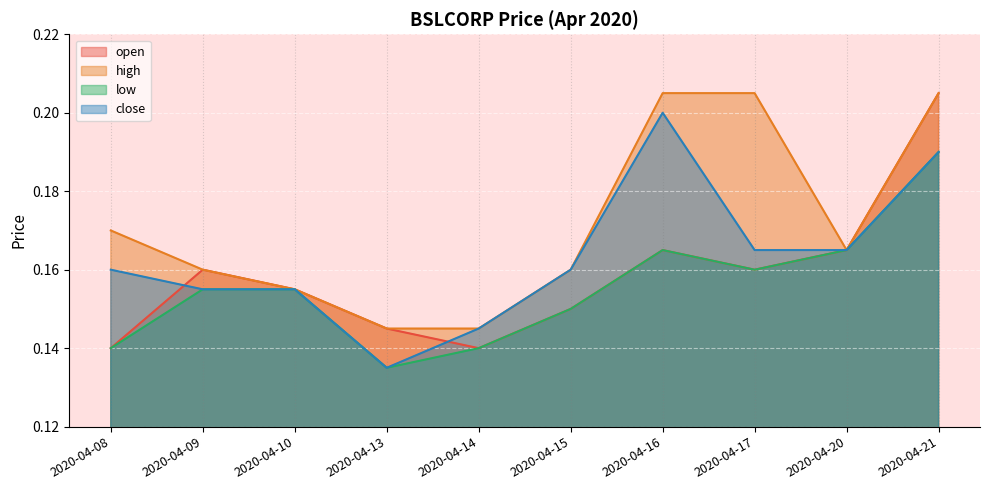

How many lines are shown in the chart?

4